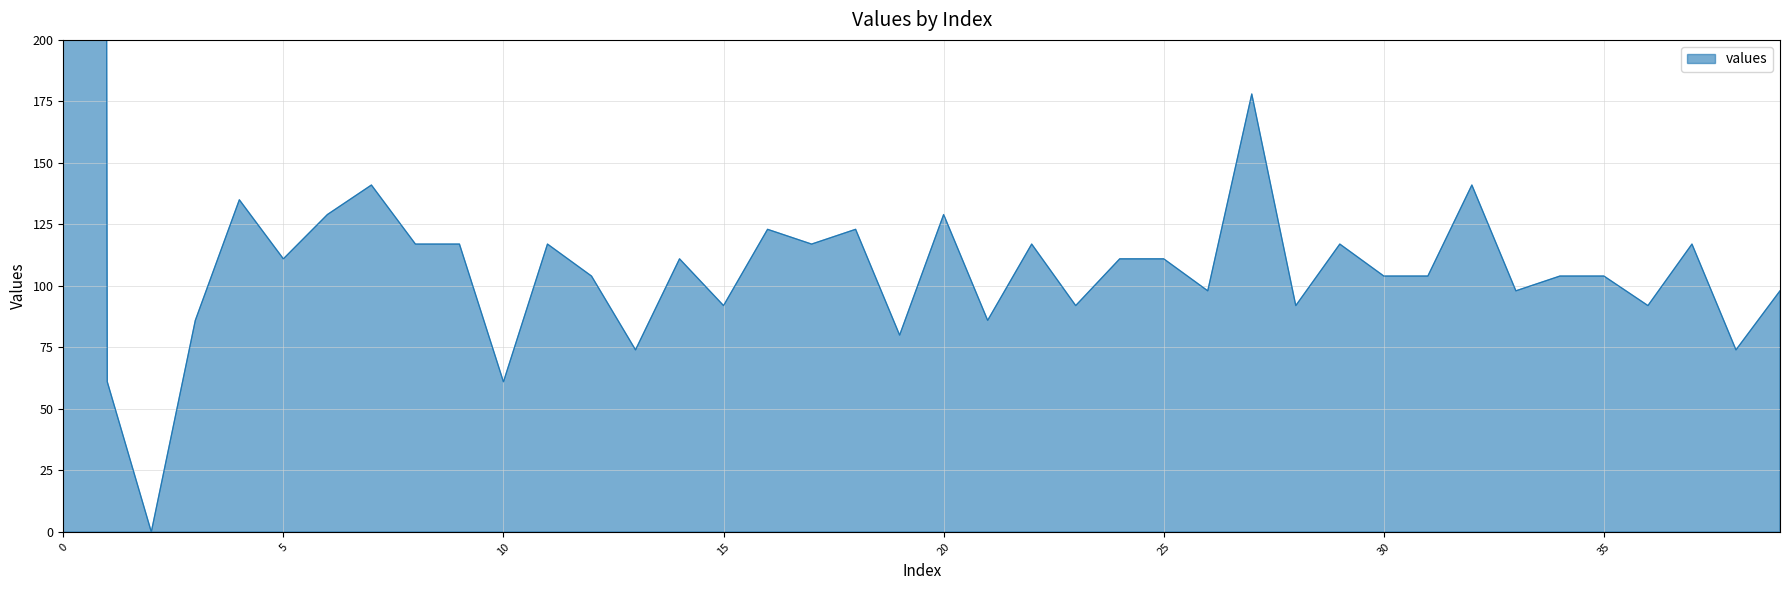

List the labels in order of value, smallest first.

2, 1, 10, 13, 38, 19, 3, 21, 15, 23, 28, 36, 26, 33, 39, 12, 30, 31, 34, 35, 5, 14, 24, 25, 8, 9, 11, 17, 22, 29, 37, 16, 18, 6, 20, 4, 7, 32, 27, 0